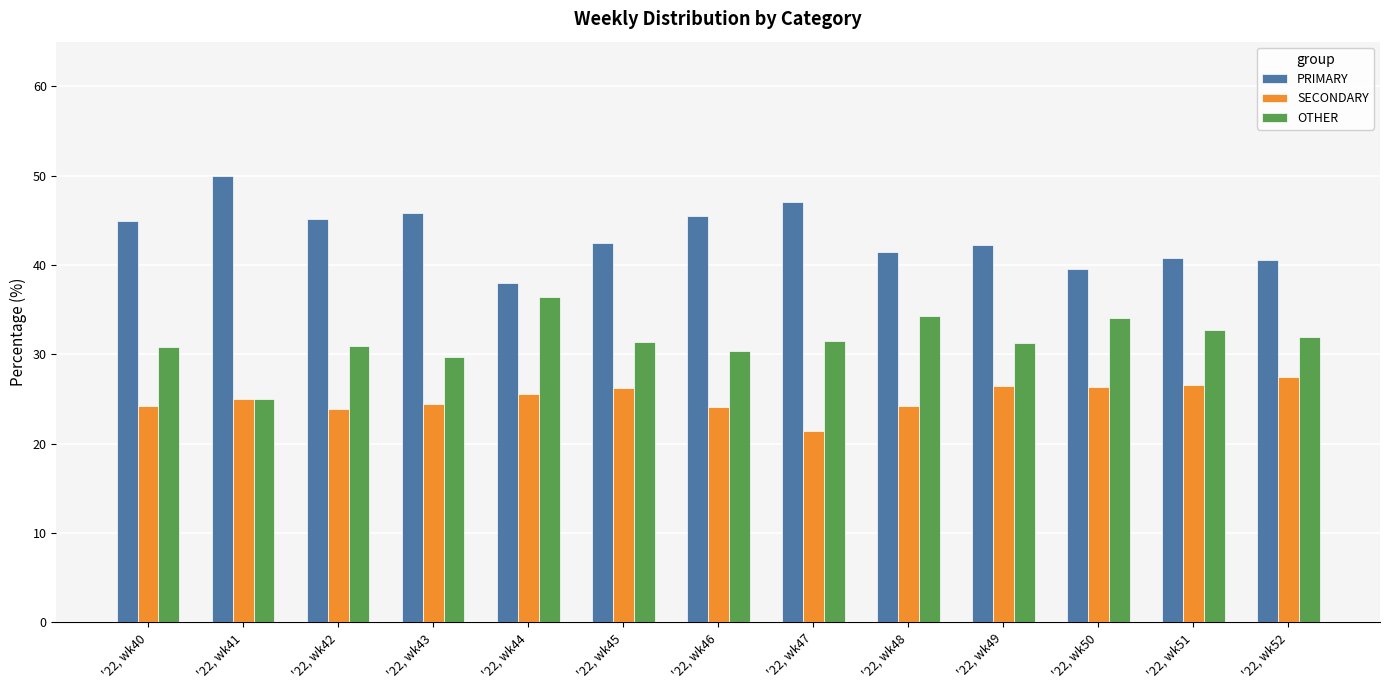

What is the spread (max minus min) of values at '22, wk46?

21.4